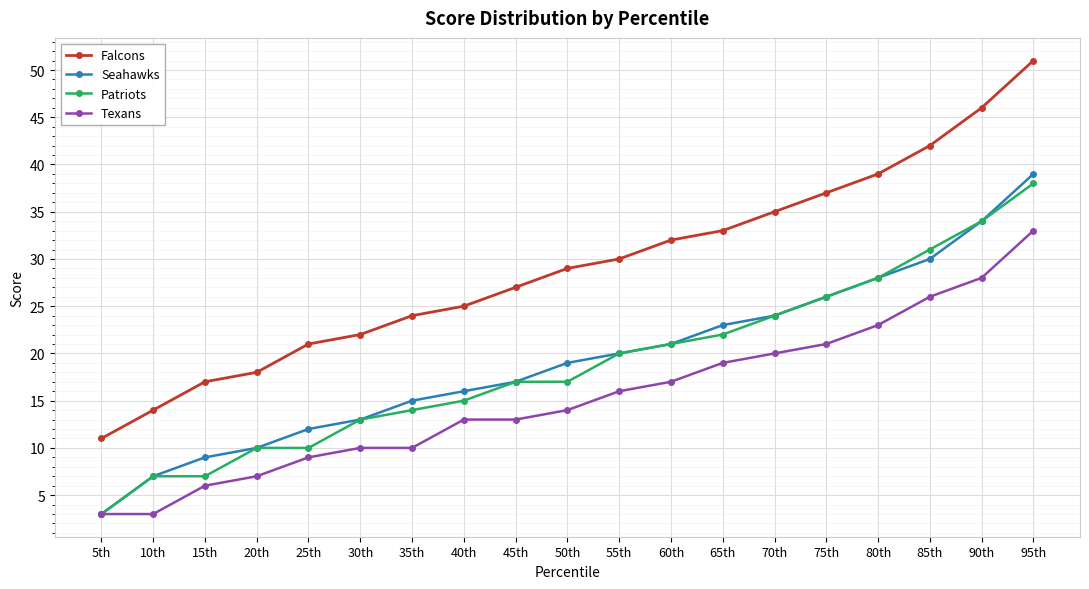

True or false: Falcons and Texans cross at least once.

False